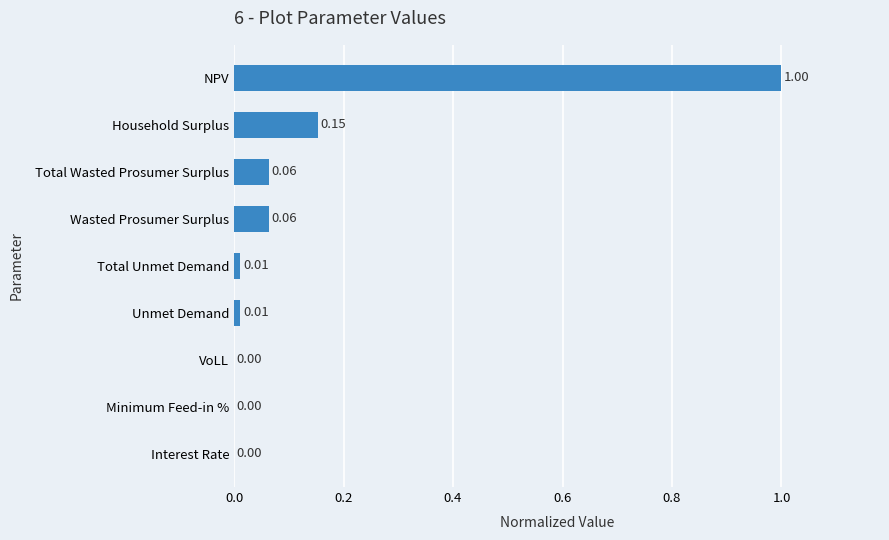

What is the maximum value shown in the chart?

1.0